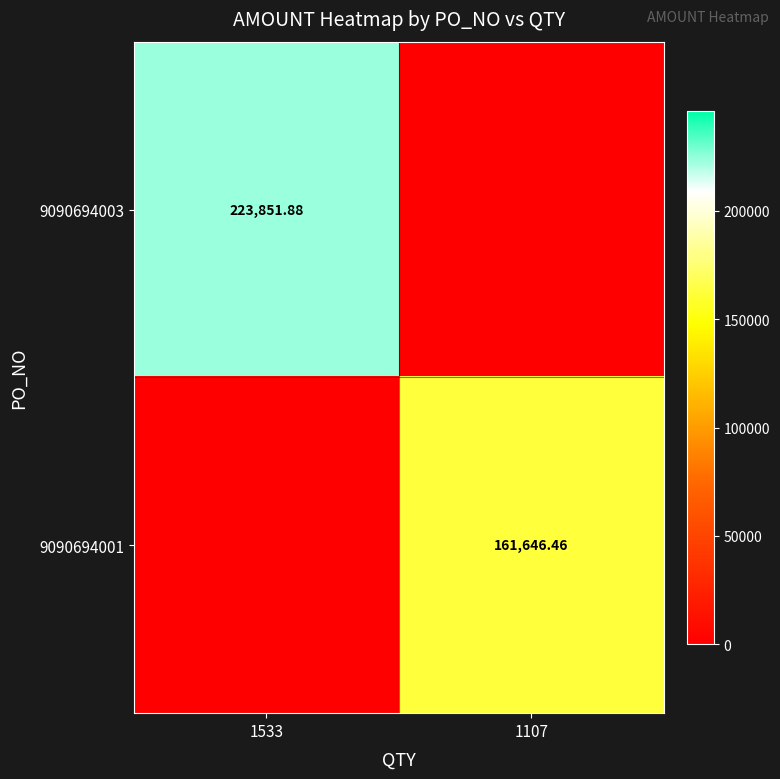

The 9090694001 series shows 62855.9 at 1533. True or false?

False